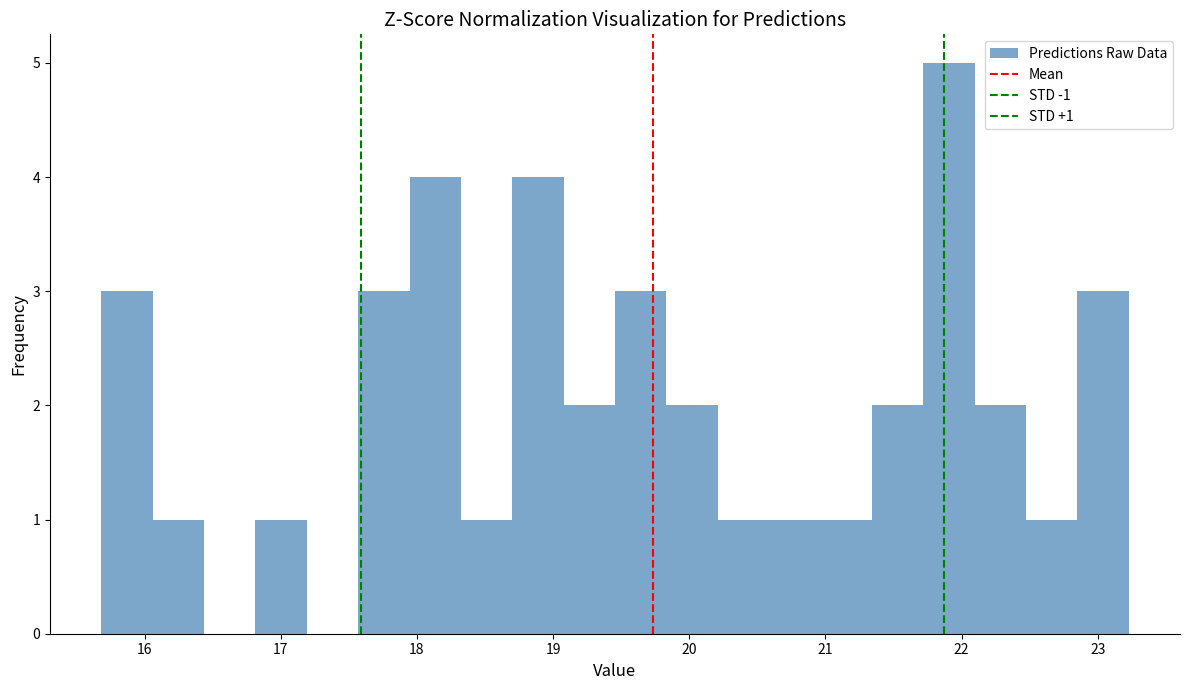

Read against the x-axis, roughly where is the centre of the tallest bar?

21.9